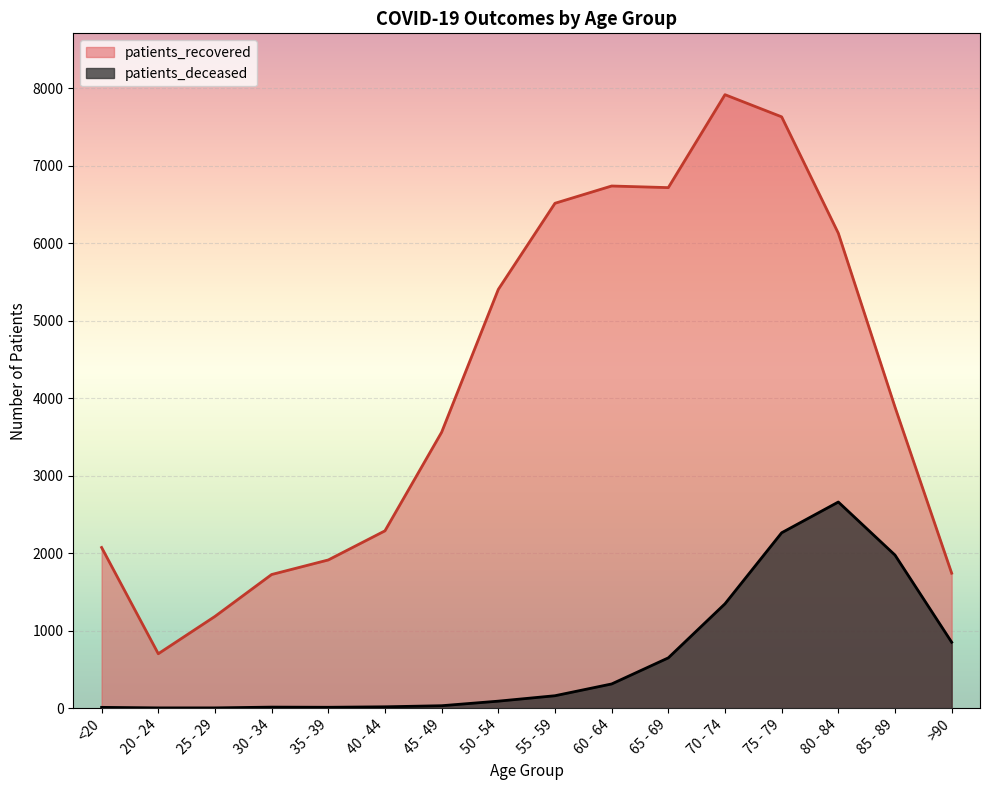

Reading left to right, transcribe all the data shown in this chart.

patients_deceased: <20=10	20 - 24=3	25 - 29=3	30 - 34=13	35 - 39=11	40 - 44=17	45 - 49=31	50 - 54=90	55 - 59=160	60 - 64=312	65 - 69=649	70 - 74=1347	75 - 79=2264	80 - 84=2661	85 - 89=1976	>90=851
patients_recovered: <20=2074	20 - 24=702	25 - 29=1184	30 - 34=1725	35 - 39=1913	40 - 44=2289	45 - 49=3562	50 - 54=5406	55 - 59=6518	60 - 64=6741	65 - 69=6720	70 - 74=7920	75 - 79=7634	80 - 84=6131	85 - 89=3887	>90=1742